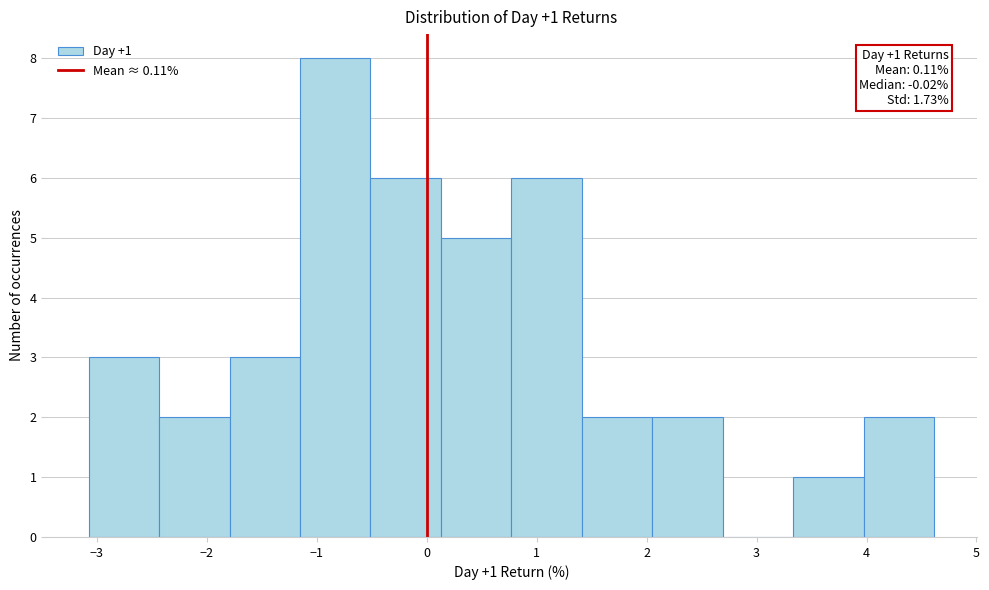

Over which range of the x-axis is the bar tallest?

-1.2 to -0.5